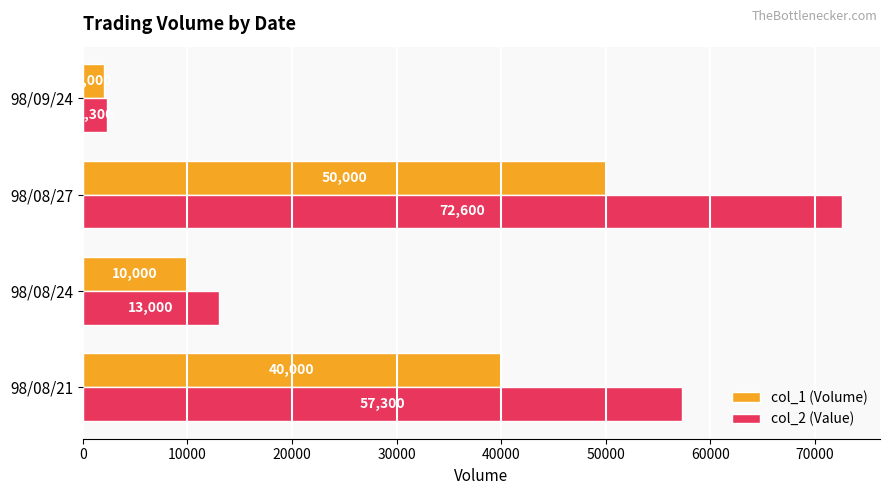

Which series has the largest range (max minus min)?

col_2 (Value)